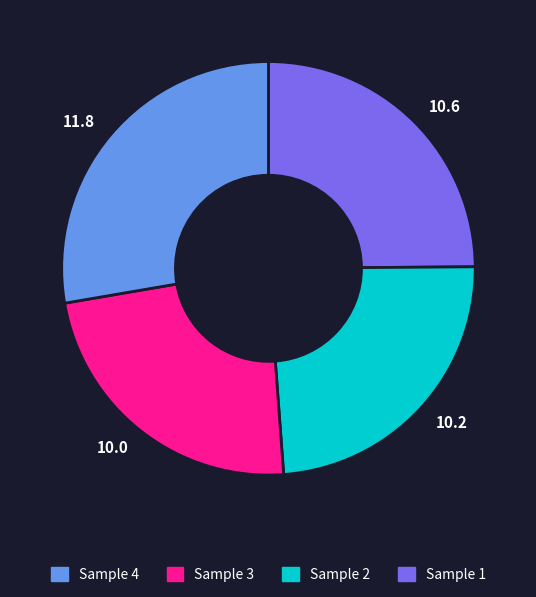

How many segments does this pie chart have?

4